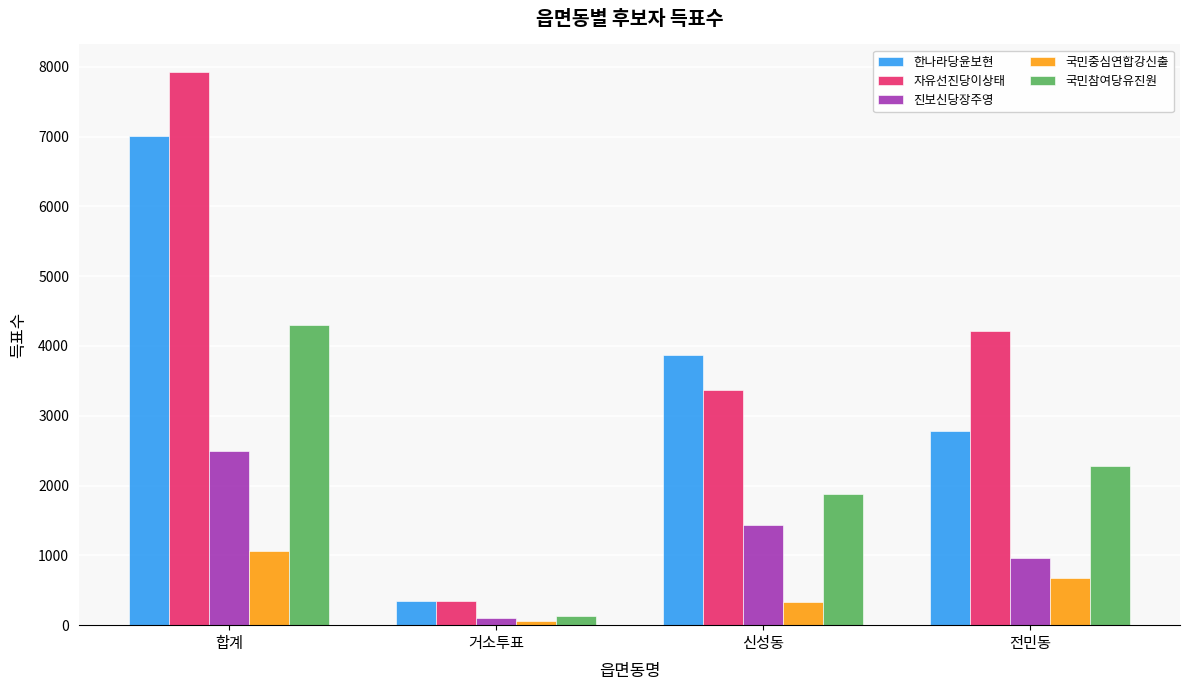

Which series has the largest range (max minus min)?

자유선진당이상태